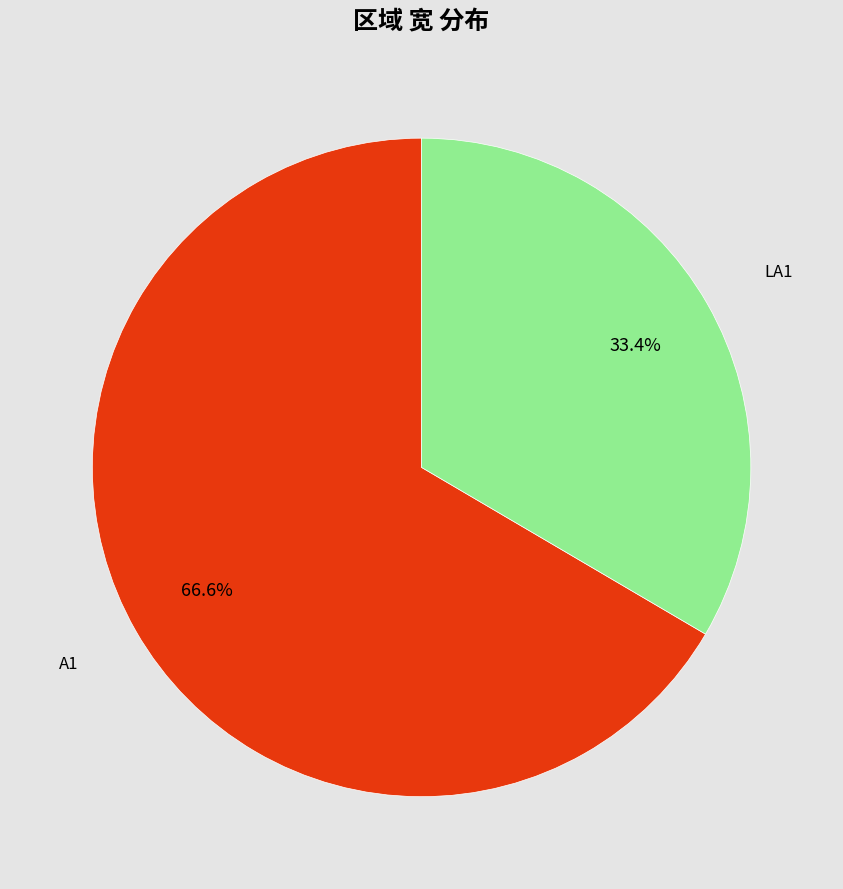

How much of the chart is everything except A1?

33.4%